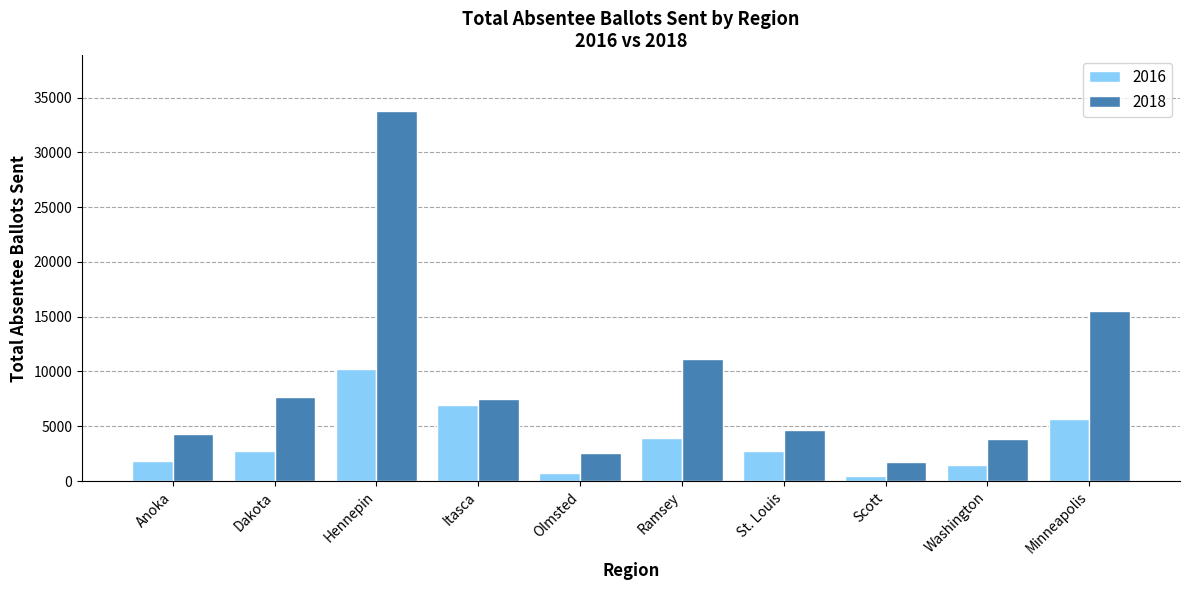

What position from the right is Anoka?

10